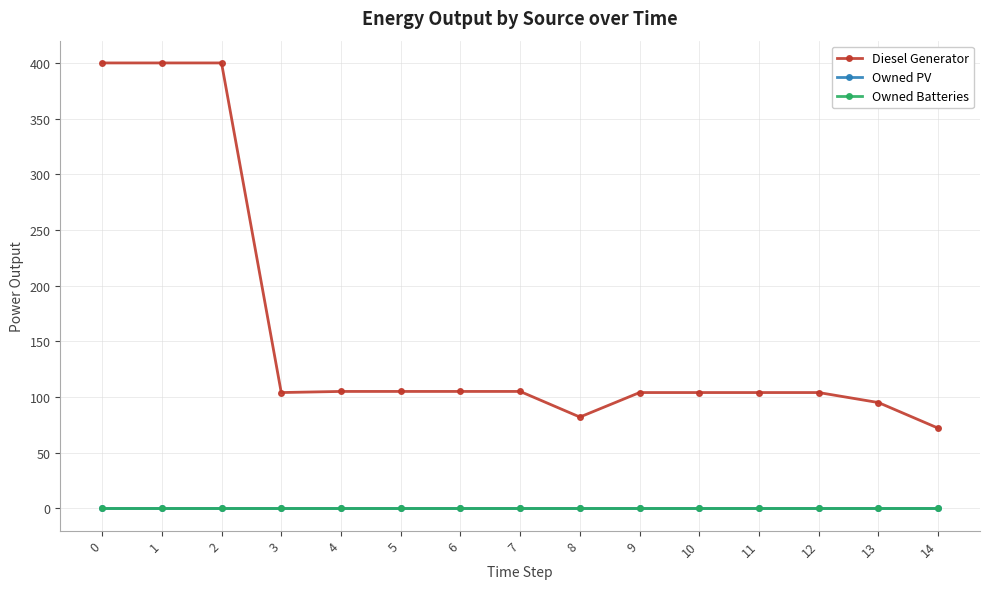

Reading right to left, what are all the values shown in this chart?

Diesel Generator: 14=72	13=95	12=104	11=104	10=104	9=104	8=82	7=105	6=105	5=105	4=105	3=104	2=400	1=400	0=400
Owned PV: 14=0	13=0	12=0	11=0	10=0	9=0	8=0	7=0	6=0	5=0	4=0	3=0	2=0	1=0	0=0
Owned Batteries: 14=0	13=0	12=0	11=0	10=0	9=0	8=0	7=0	6=0	5=0	4=0	3=0	2=0	1=0	0=0